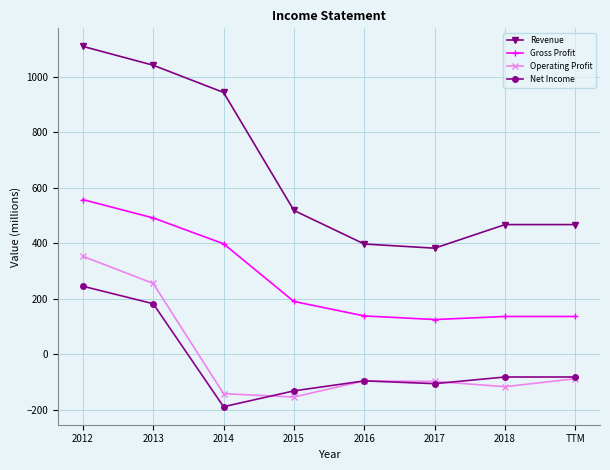

Which series has the largest range (max minus min)?

Revenue